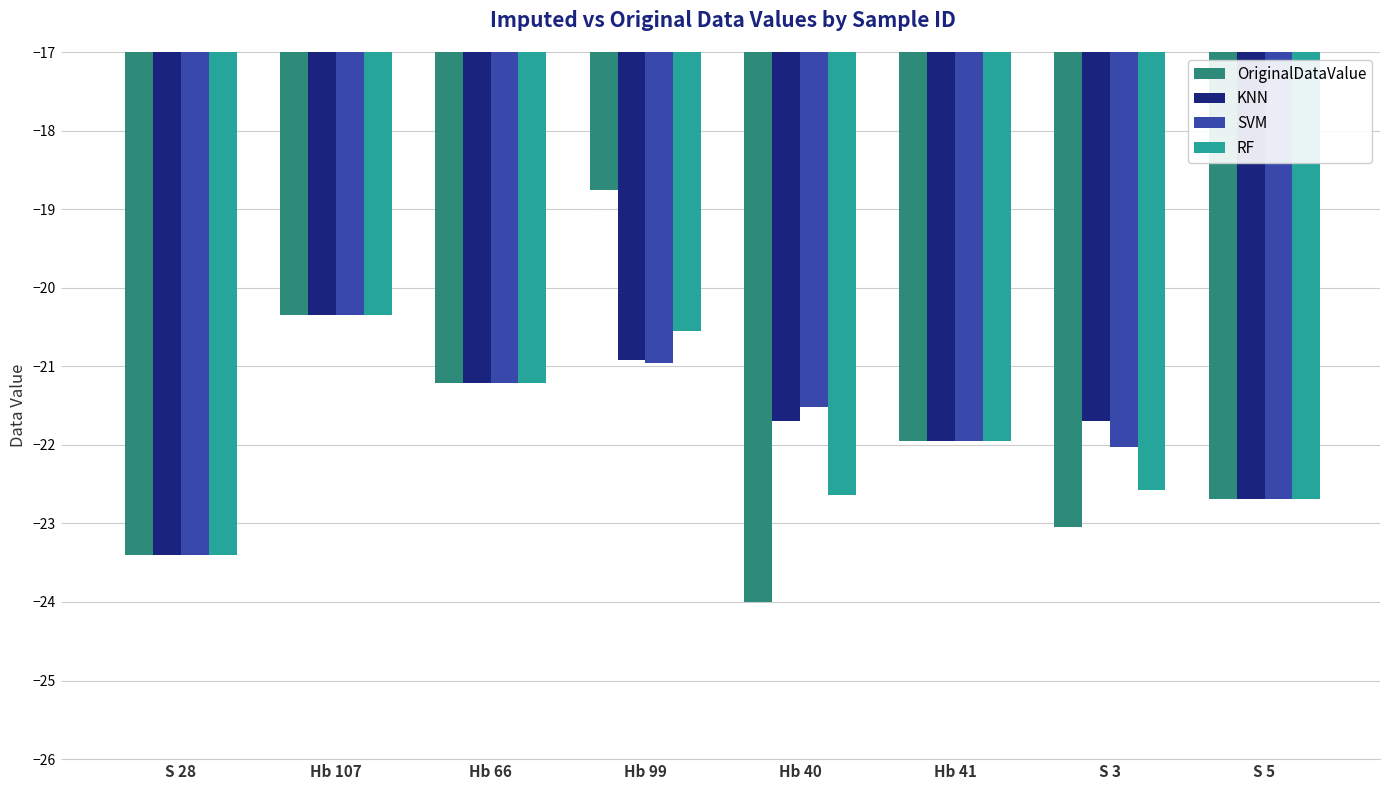

Is the value of SVM at Hb 66 greater than the value of KNN at S 3?

Yes